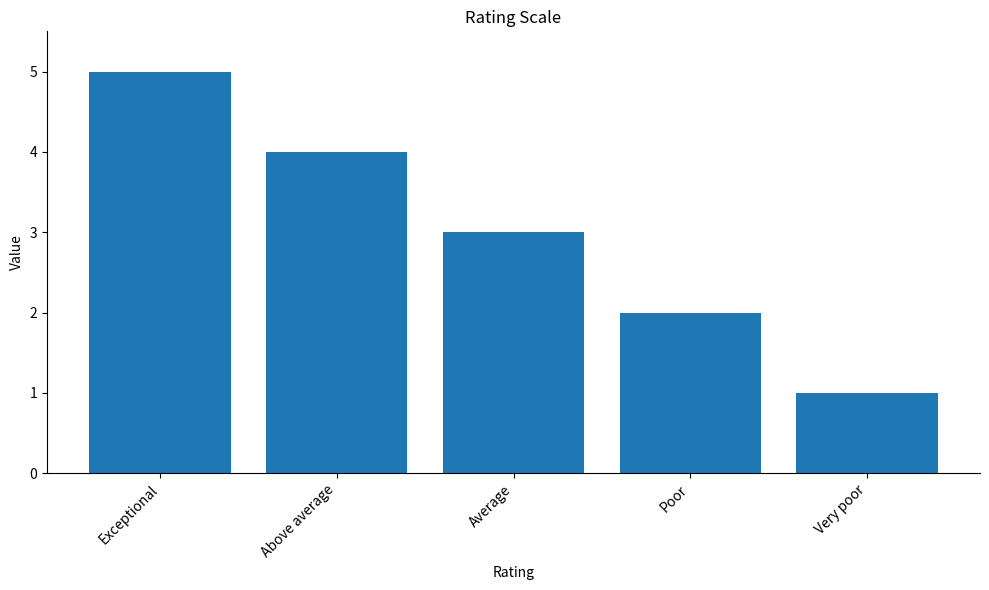

What is the average value?

3